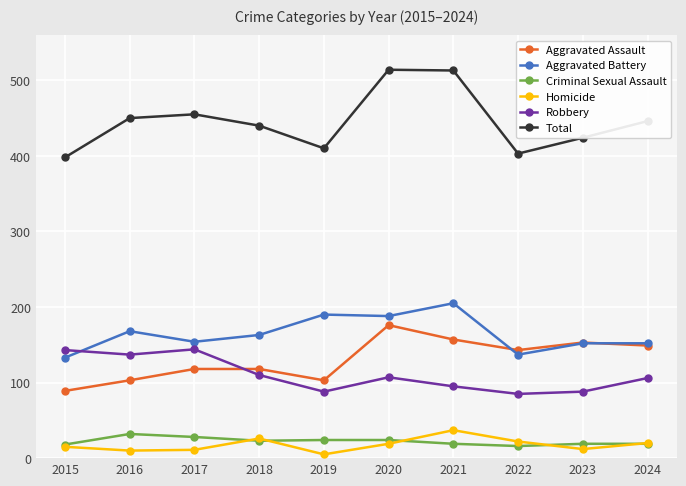

Which series has the largest total across all categories?

Total